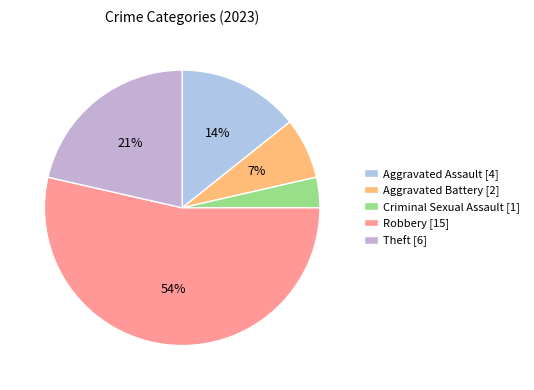

True or false: Aggravated Assault accounts for 14% of the total.

True